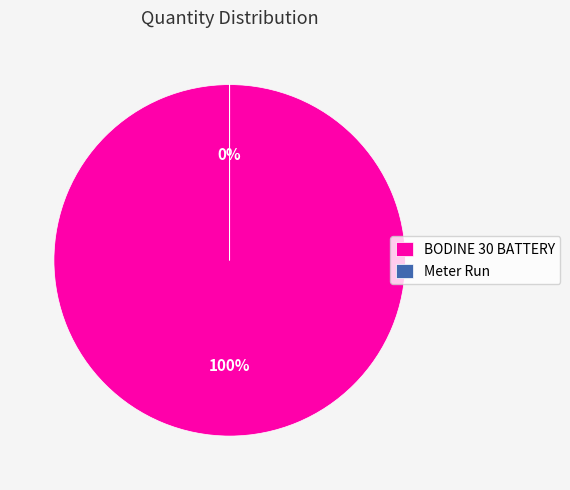

Which category accounts for the majority?

BODINE 30 BATTERY